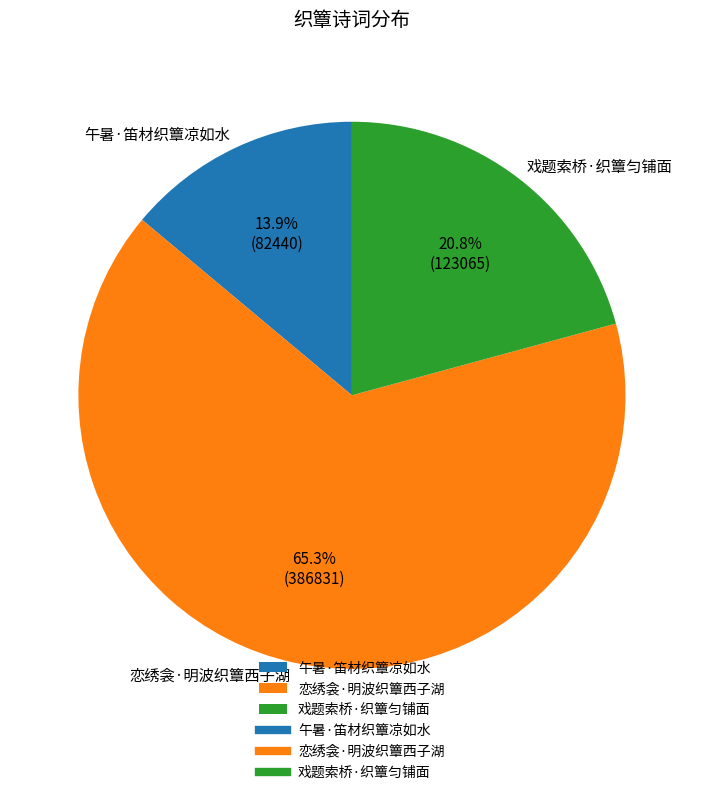

To the nearest percent, what portion does 戏题索桥·织簟匀铺面 represent?

21%